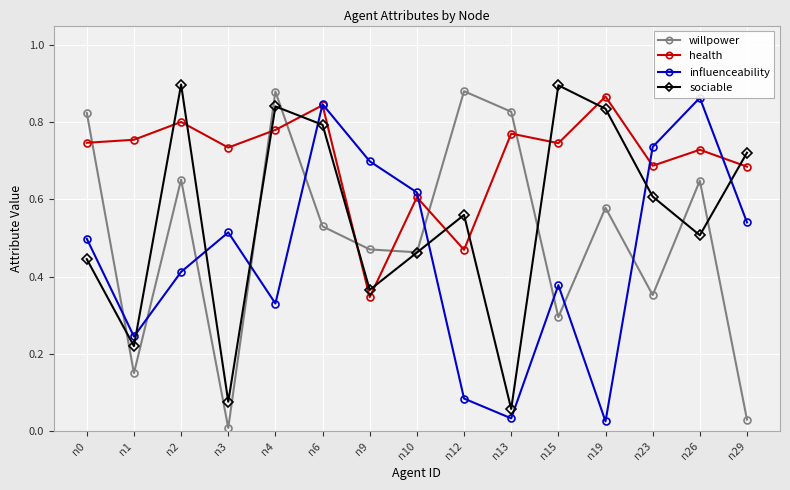

How many interior local peaks does the influenceability series have?

4